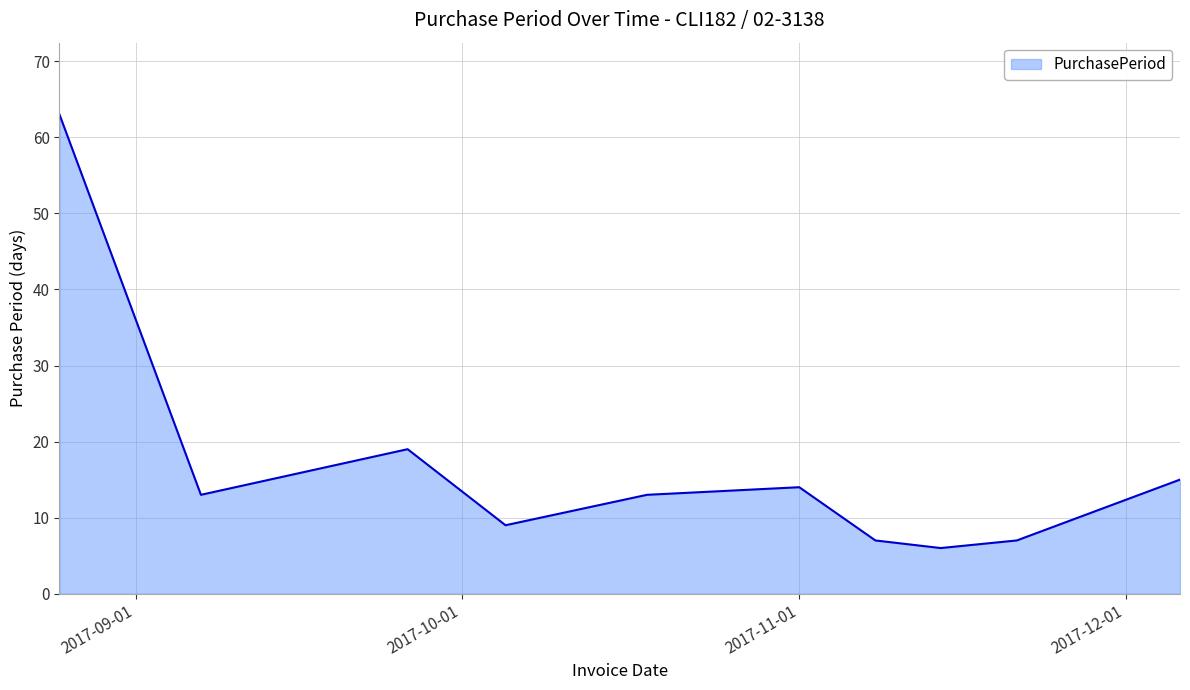

What is the difference between the maximum and minimum values?

57